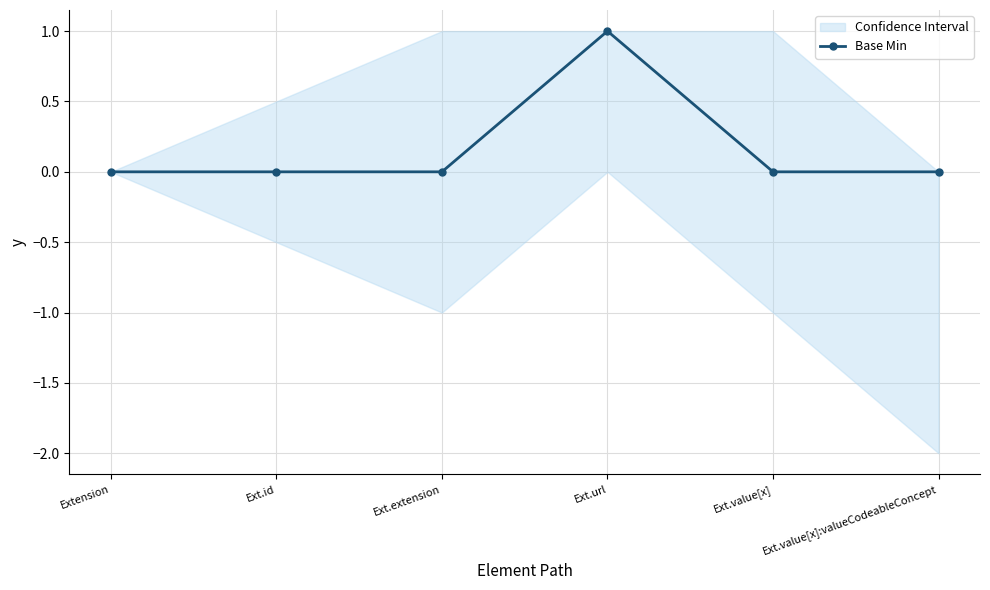

List the labels in order of value, smallest first.

Extension, Ext.id, Ext.extension, Ext.value[x], Ext.value[x]:valueCodeableConcept, Ext.url